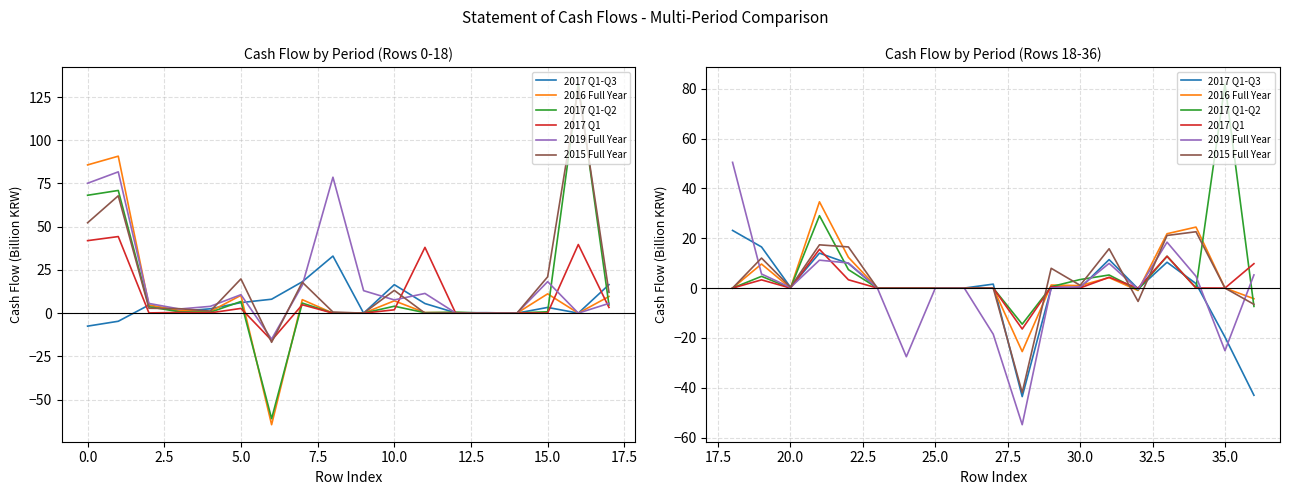

What are all the series names shown in the legend?

2017 Q1-Q3, 2016 Full Year, 2017 Q1-Q2, 2017 Q1, 2019 Full Year, 2015 Full Year